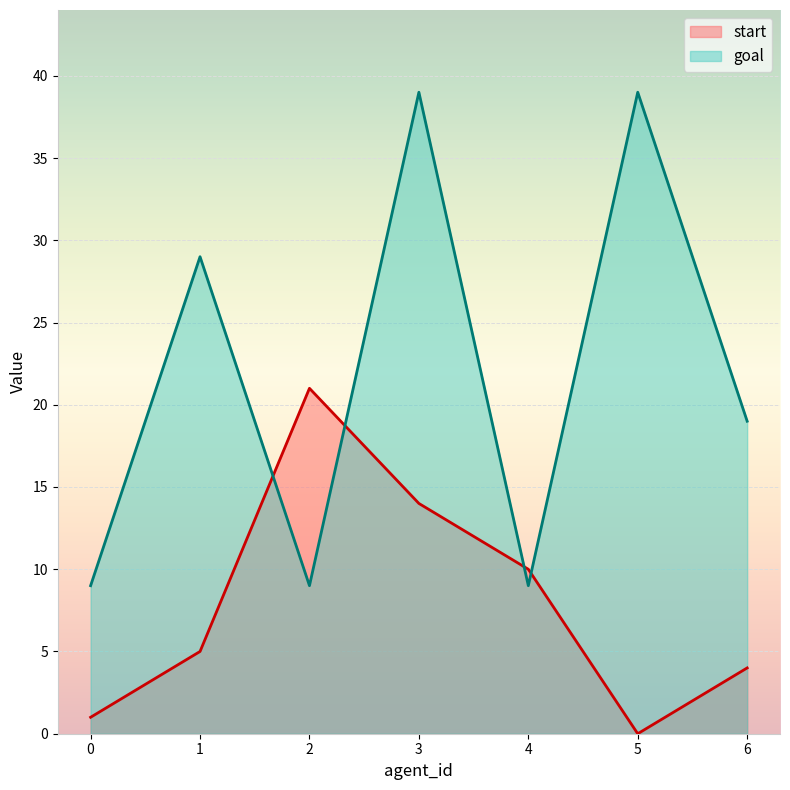

Rank the categories by goal value from lowest to highest.

0, 2, 4, 6, 1, 3, 5